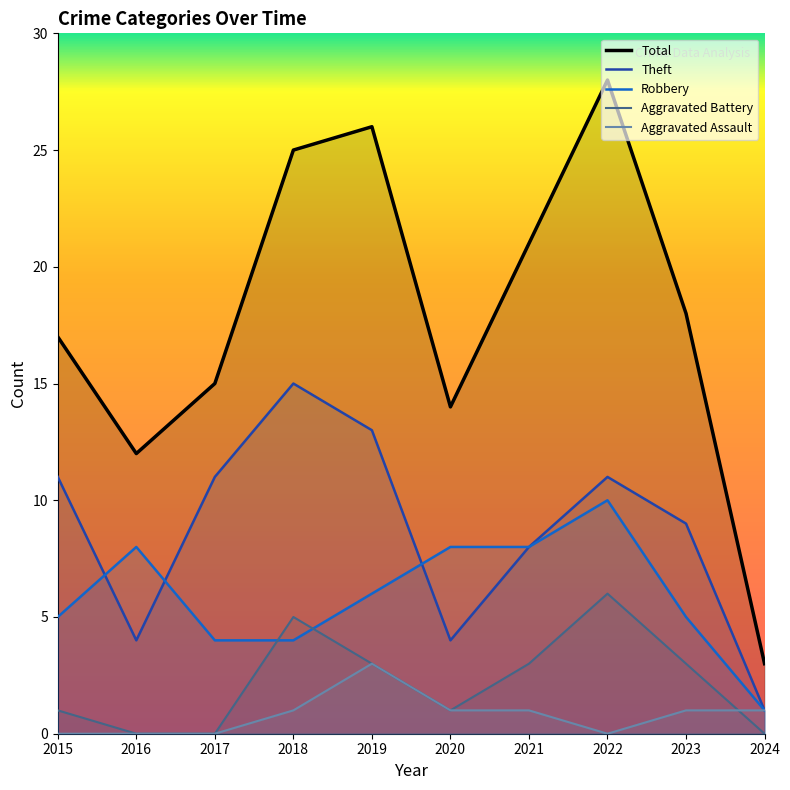

What are all the series names shown in the legend?

Total, Theft, Robbery, Aggravated Battery, Aggravated Assault